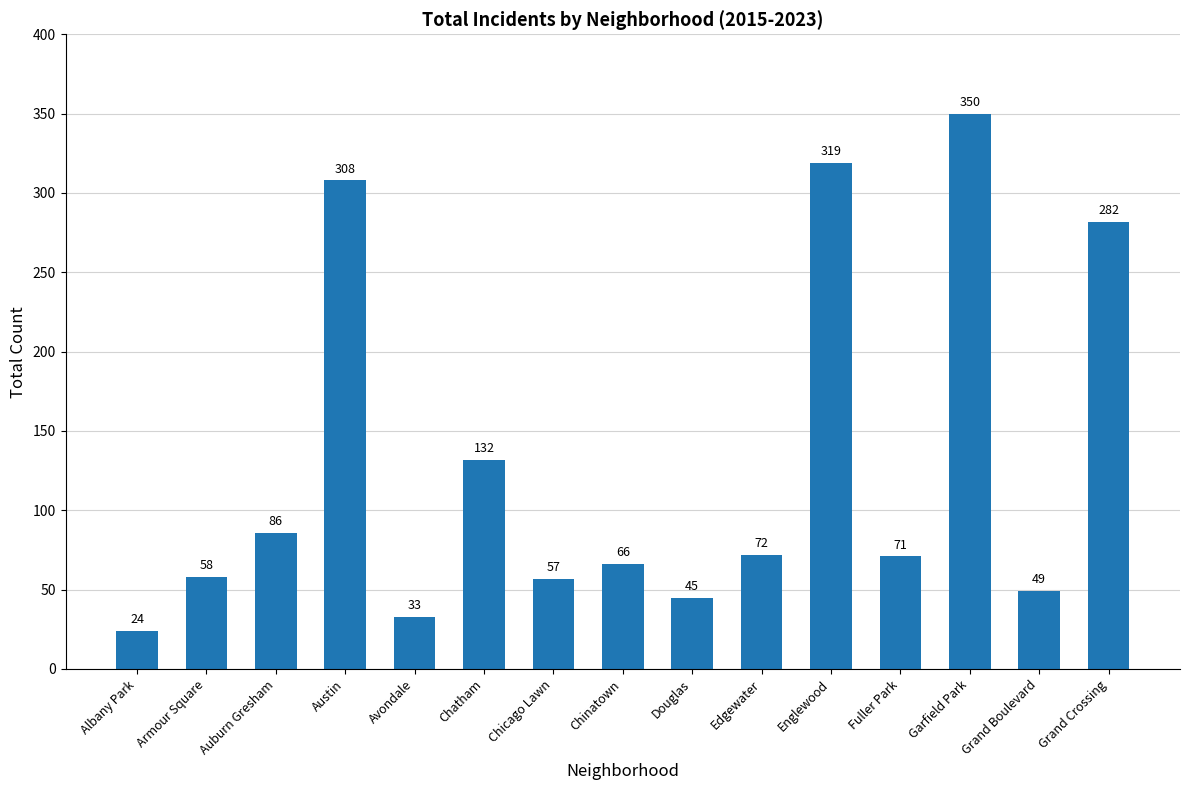

What is the minimum value shown in the chart?

24